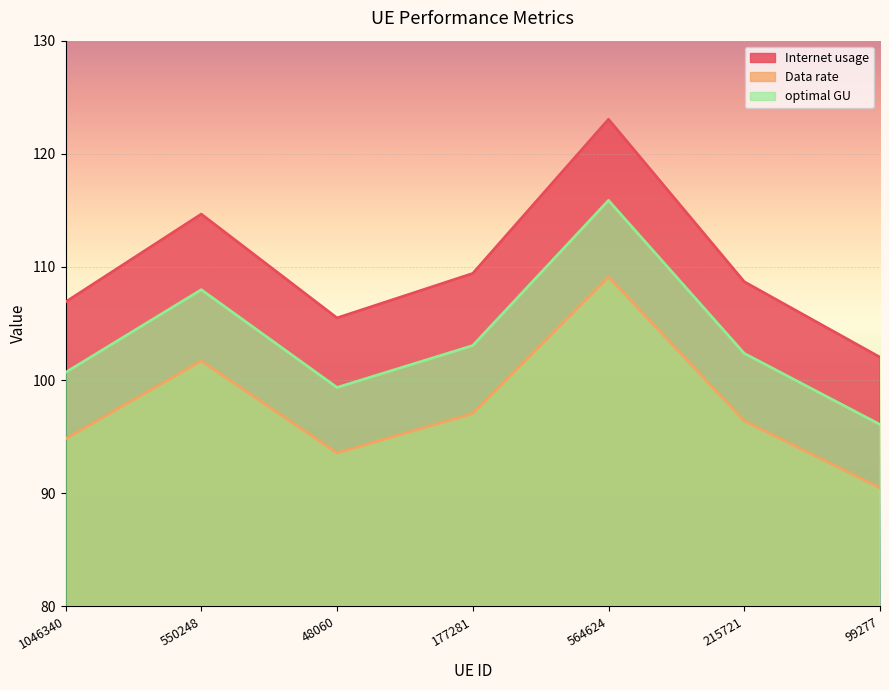

Does the chart display data point markers on the line(s)?

No